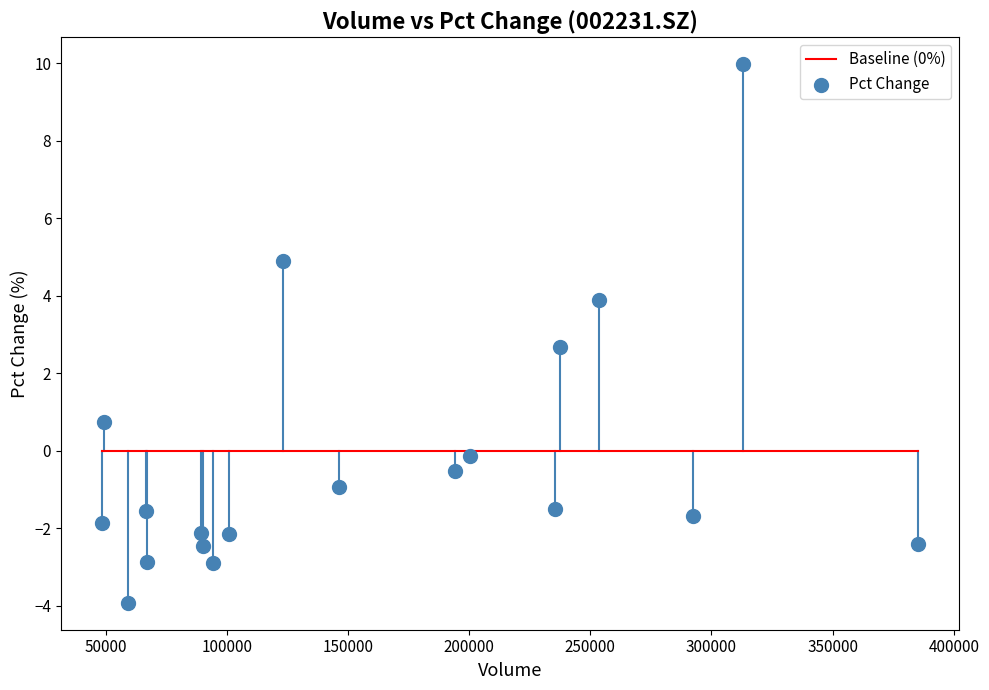

What is the range of Y values (max minus min)?

13.9